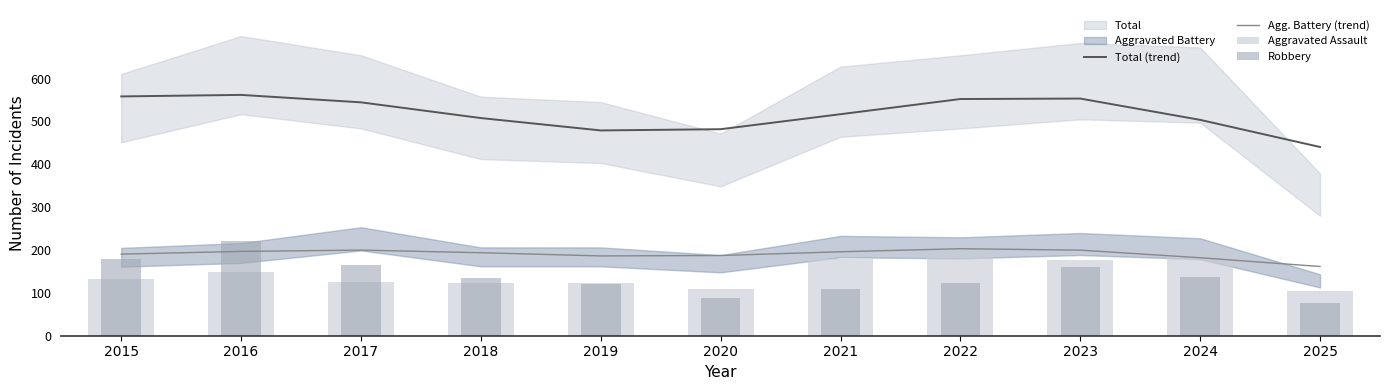

Which series has the largest range (max minus min)?

Robbery